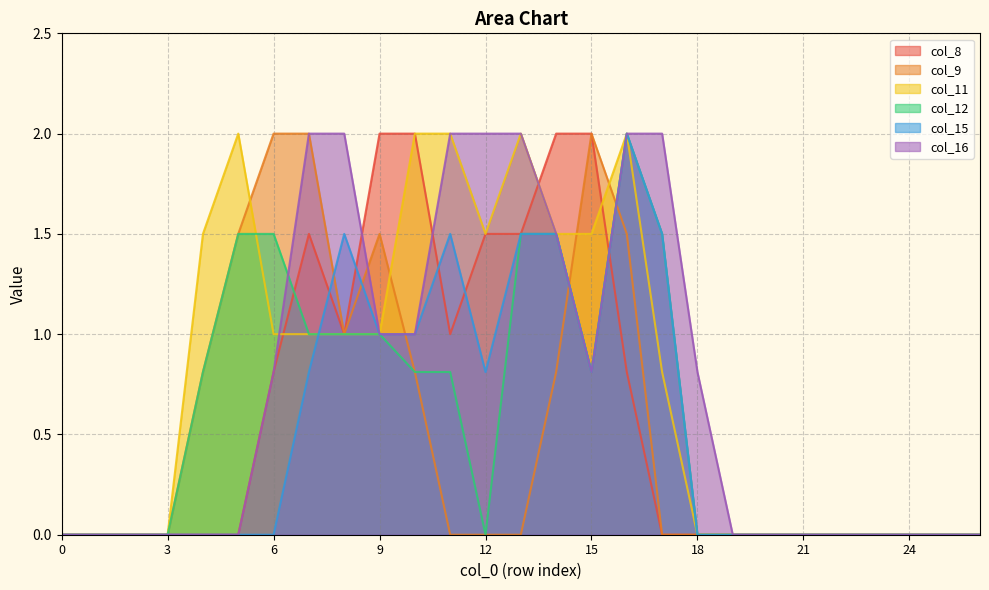

Which series has the widest spread of values?

col_8